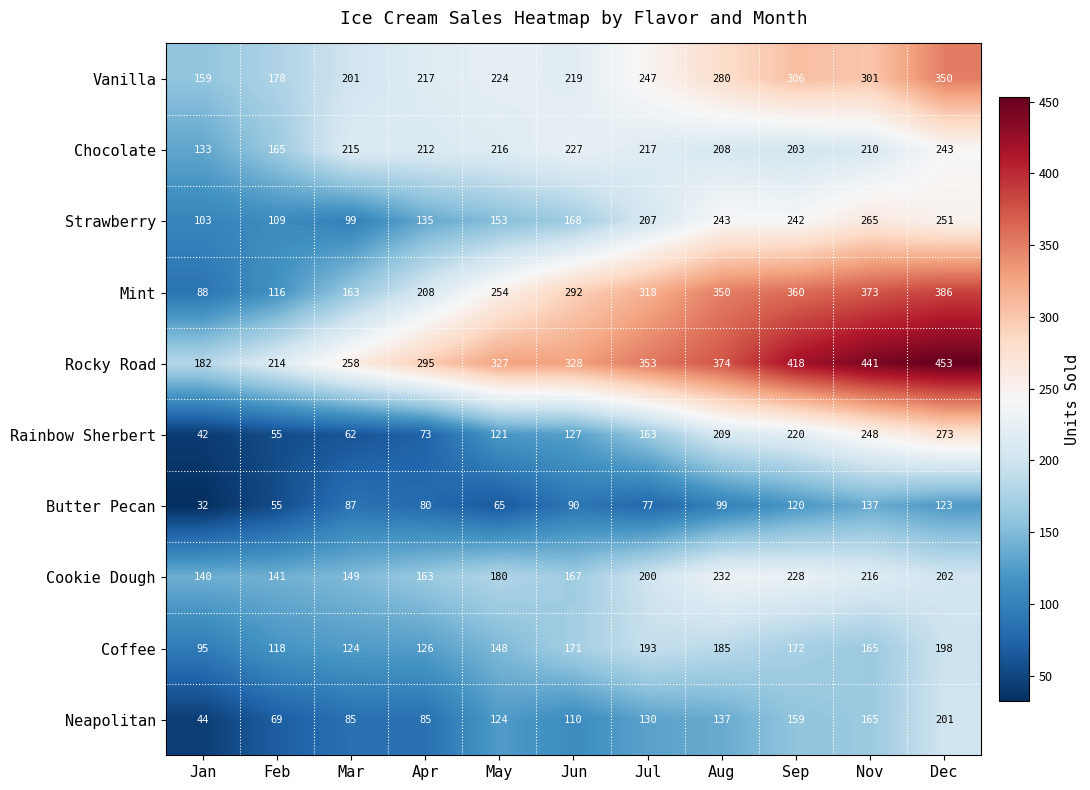

Which label corresponds to the smallest value in the chart?

Jan